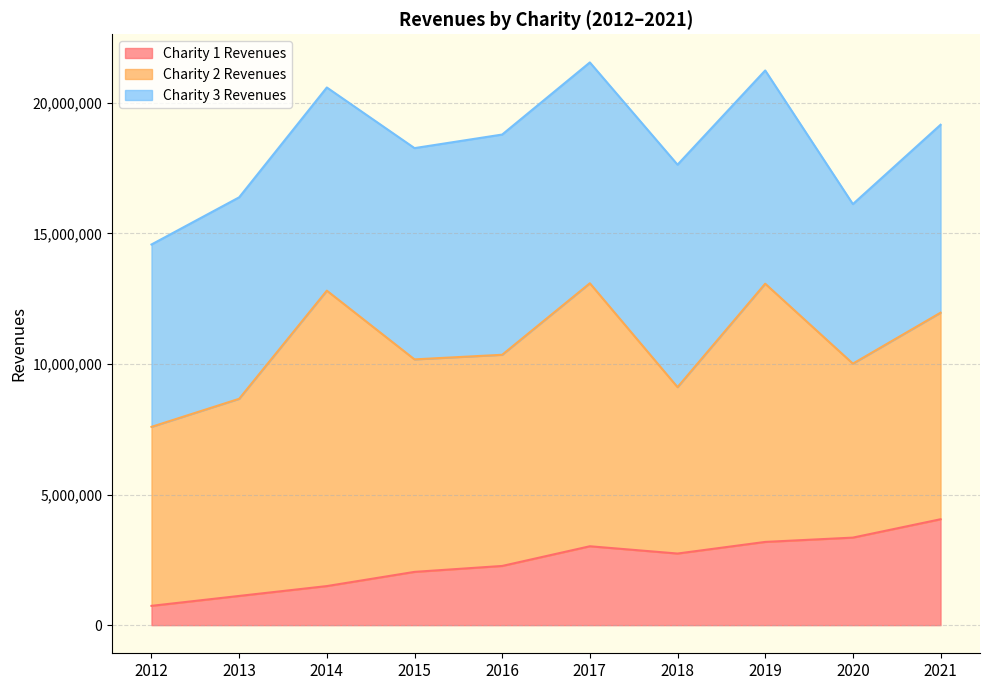

Between 2016 and 2018, which is larger?

2018